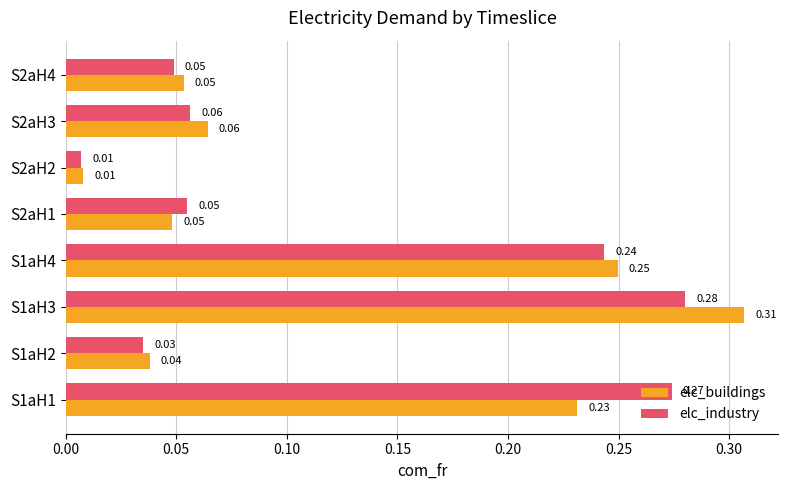

At how many categories does at least one series exceed 0?

8